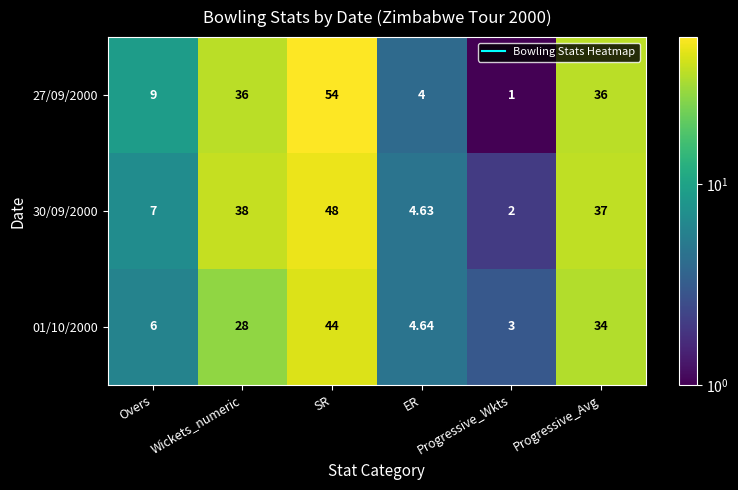

Reading right to left, transcribe all the data shown in this chart.

27/09/2000: Progressive_Avg=36.0	Progressive_Wkts=1.0	ER=4.0	SR=54.0	Wickets_numeric=36.0	Overs=9.0
30/09/2000: Progressive_Avg=37.0	Progressive_Wkts=2.0	ER=4.6	SR=48.0	Wickets_numeric=38.0	Overs=7.0
01/10/2000: Progressive_Avg=34.0	Progressive_Wkts=3.0	ER=4.6	SR=44.0	Wickets_numeric=28.0	Overs=6.0